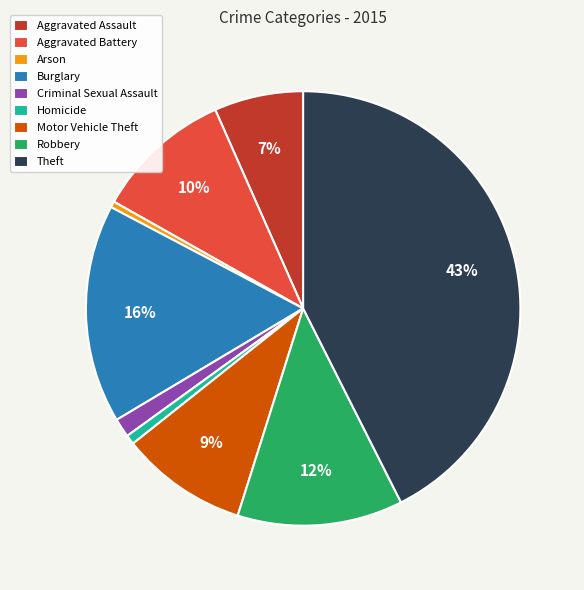

Which category has the biggest portion of the pie?

Theft